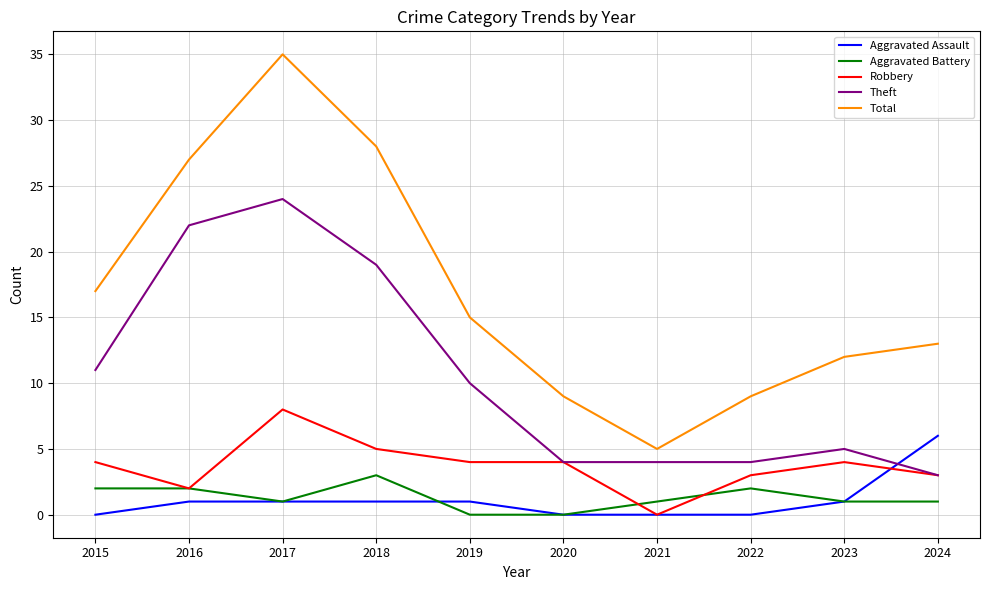

Which series has the largest total across all categories?

Total